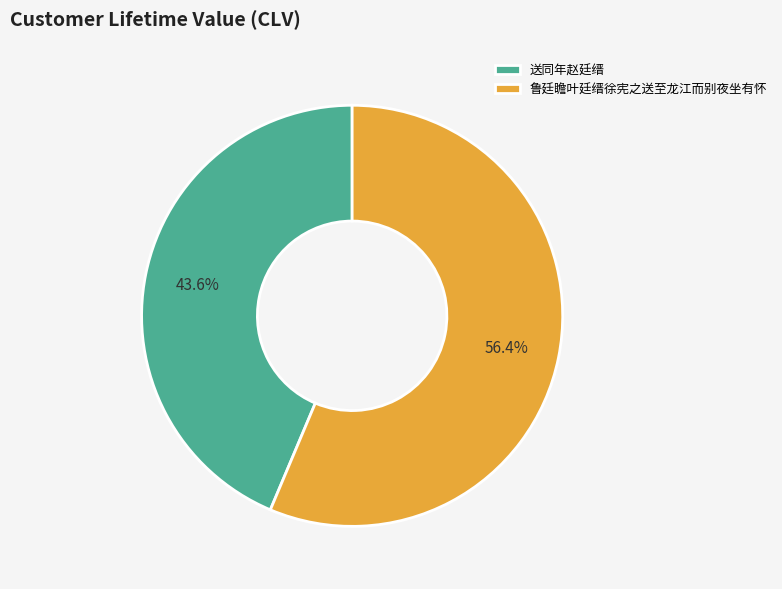

To the nearest percent, what is the difference between the largest and smallest slice percentages?

13%